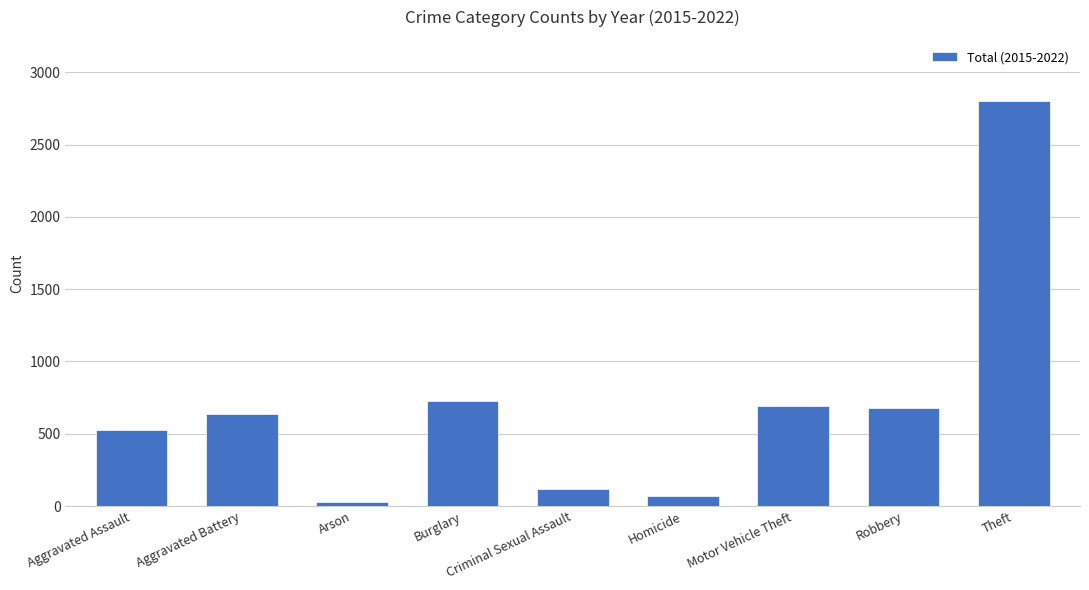

At which label is the value closest to 1417?

Burglary